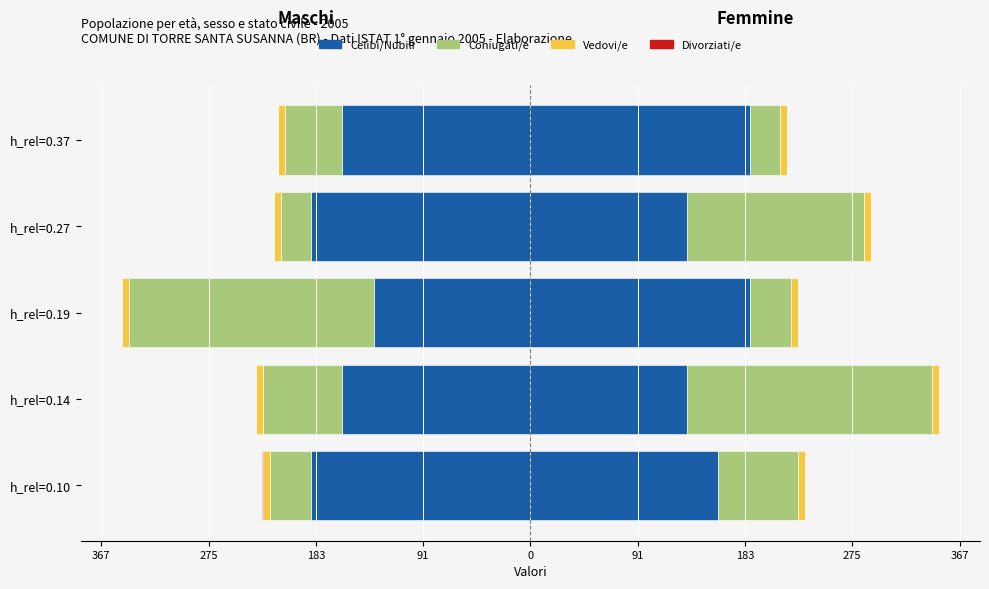

Which series changed the most between 183 and 91?

Coniugati/e